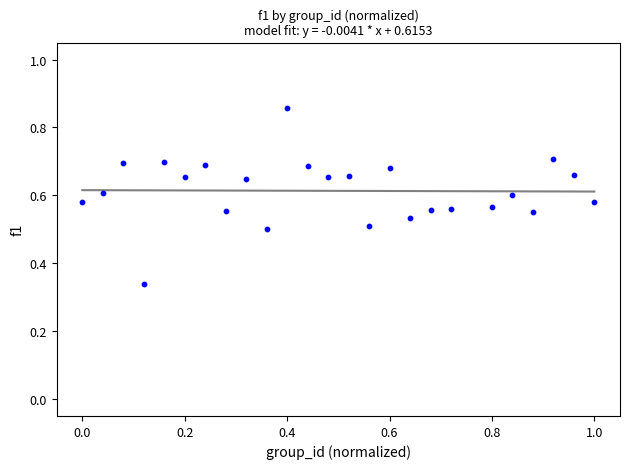

What is the range of X values (max minus min)?

1.0